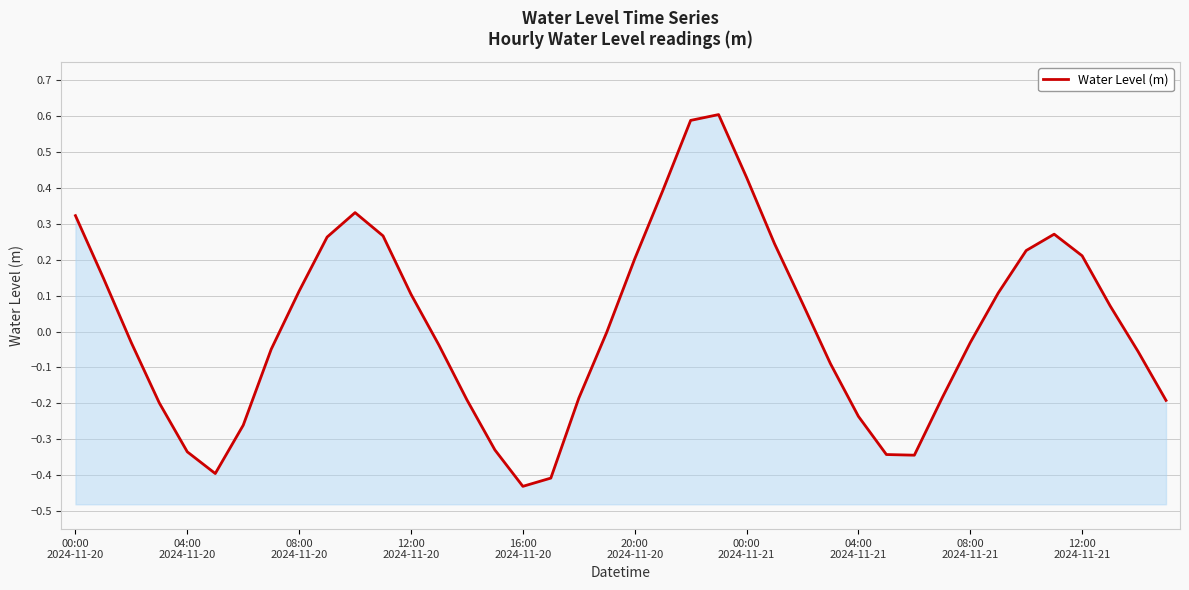

What is the minimum value shown in the chart?

-0.4